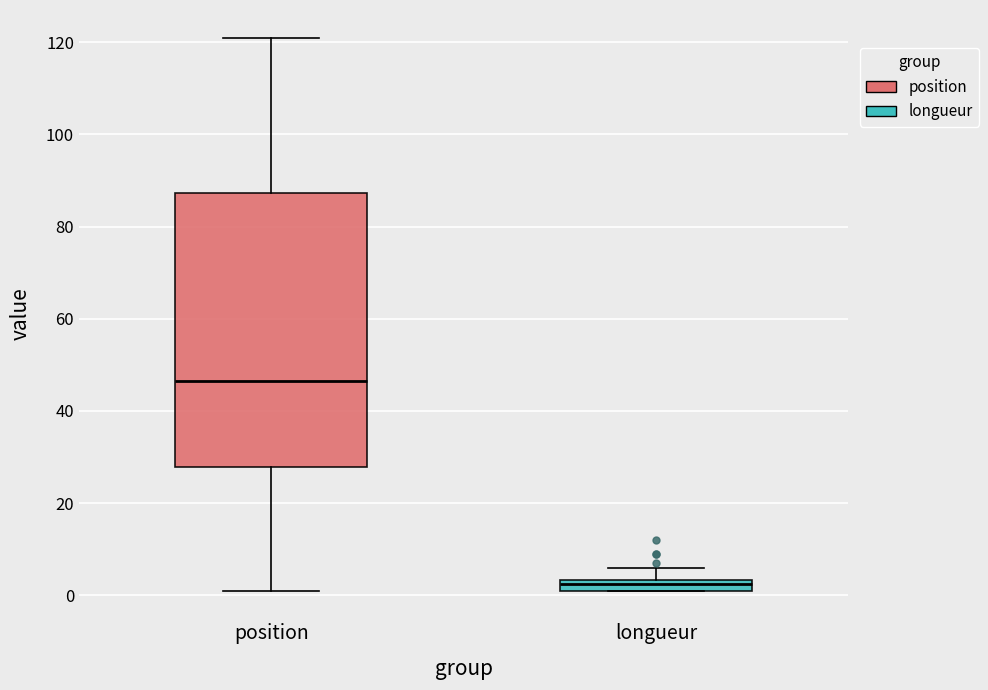

Which box is the tallest, from its lower edge to its upper edge?

position